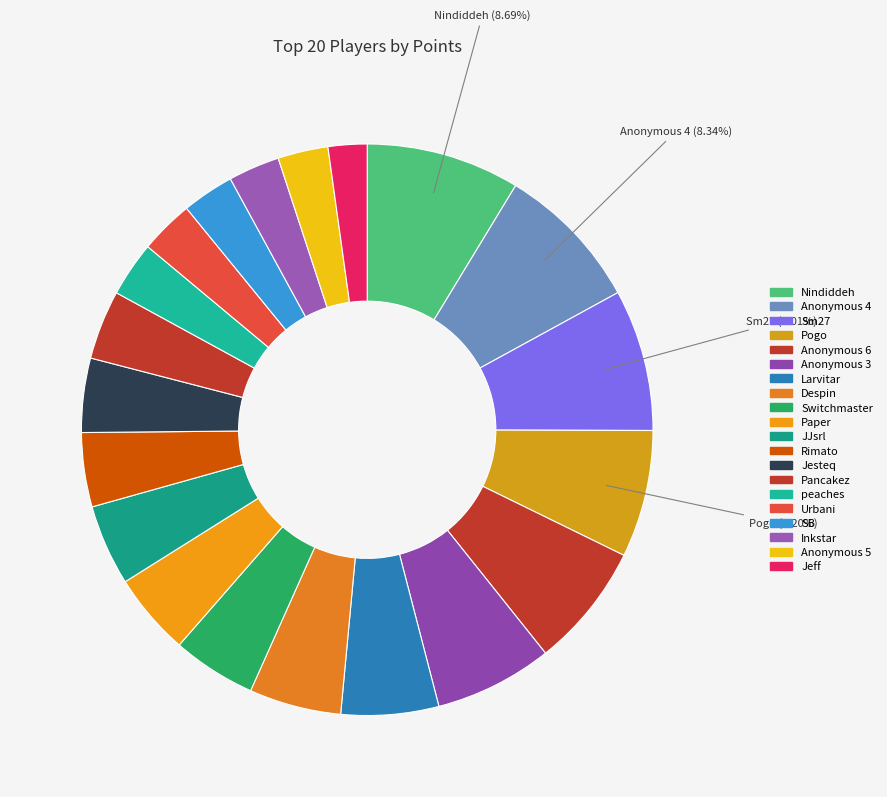

Is Despin the majority of the pie?

No